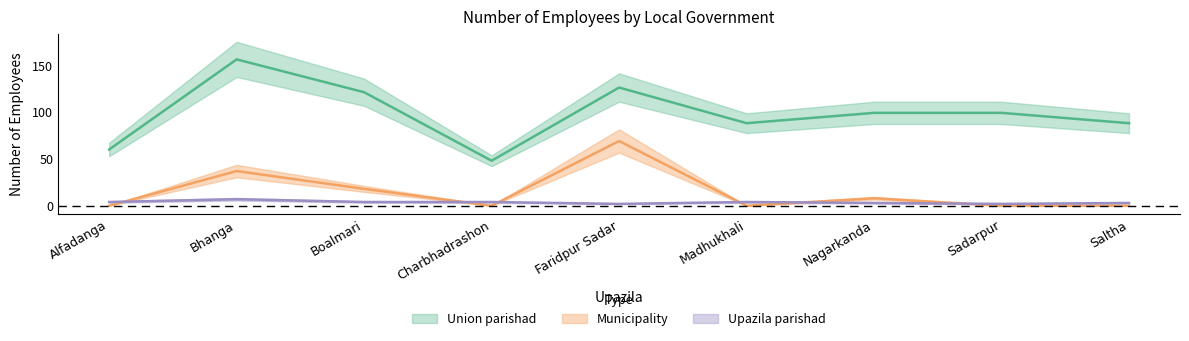

Which series changed the most between Alfadanga and Saltha?

Union parishad